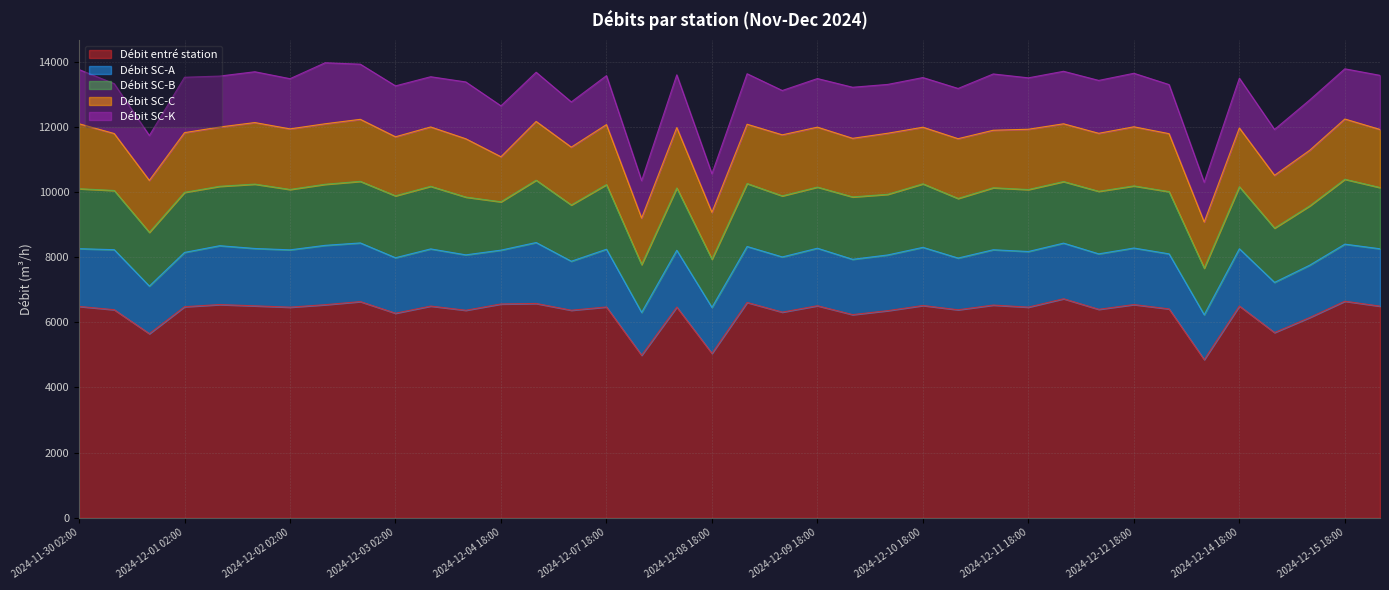

True or false: Débit SC-C and Débit SC-B cross at least once.

True